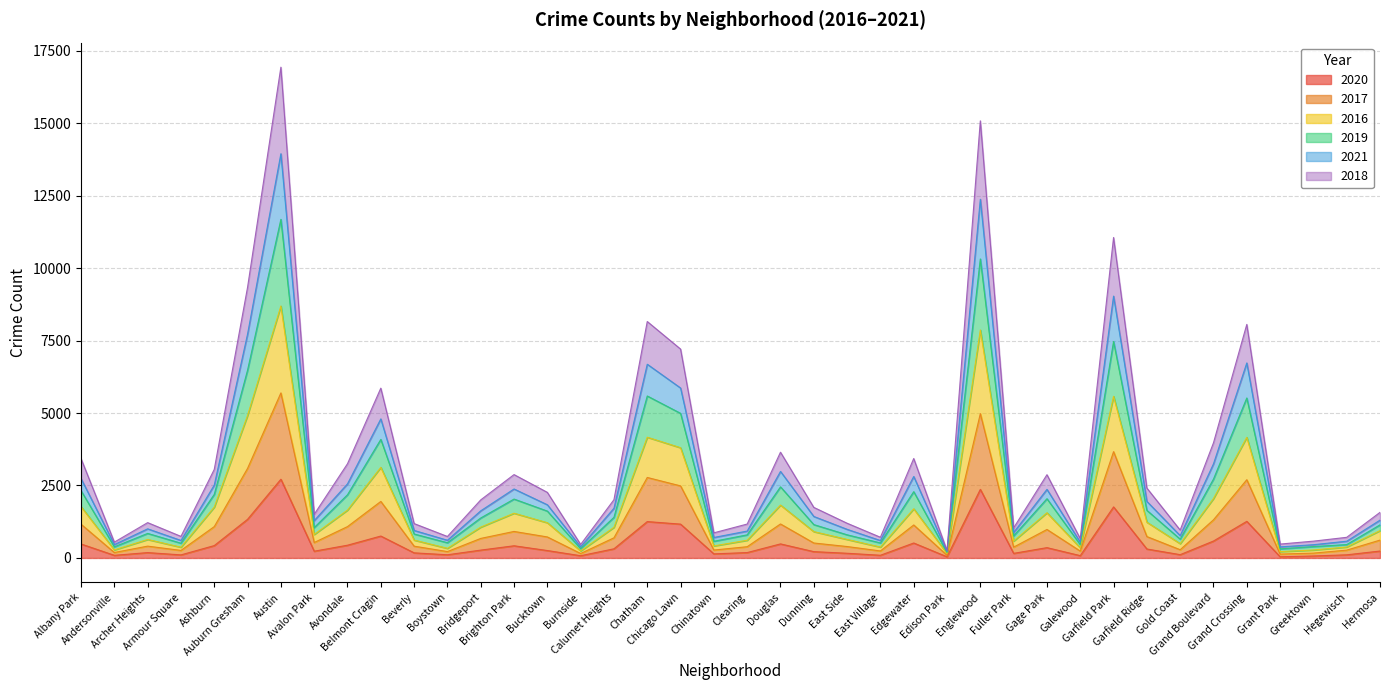

Does the chart display data point markers on the line(s)?

No